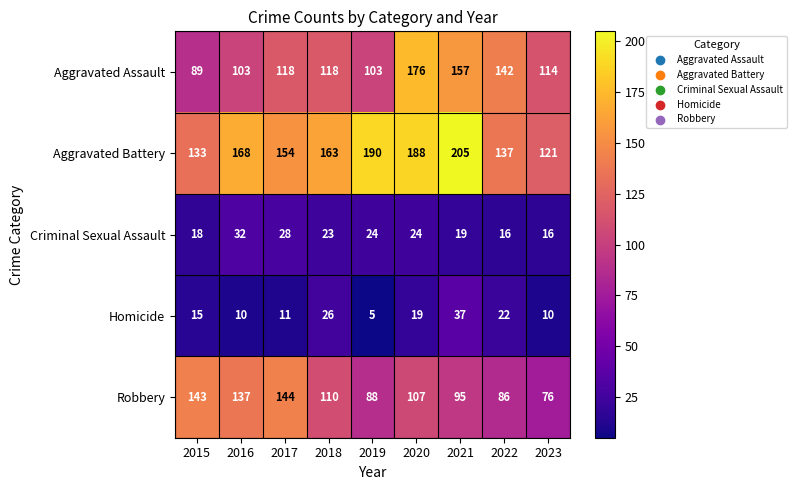

At 2023, list the series in order from largest to smallest.

Aggravated Battery, Aggravated Assault, Robbery, Criminal Sexual Assault, Homicide